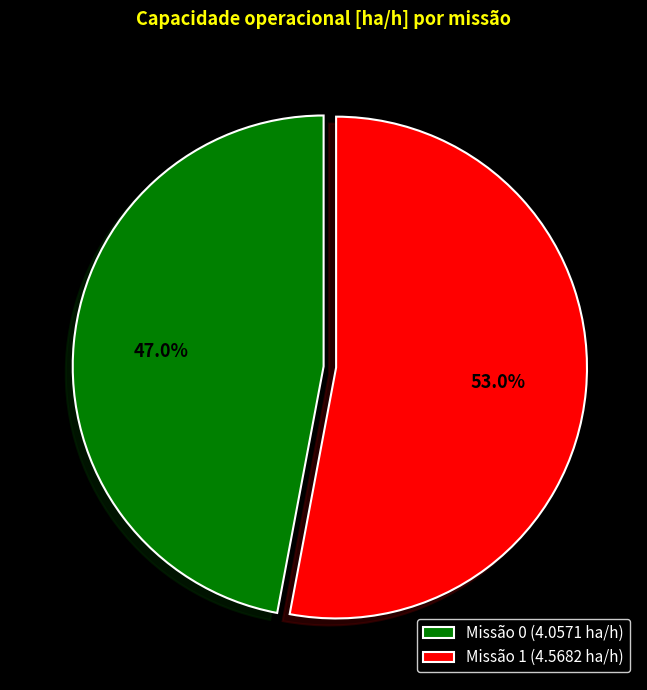

Do Missão 0 (4.0571 ha/h) and Missão 1 (4.5682 ha/h) together represent more than half of the pie?

Yes